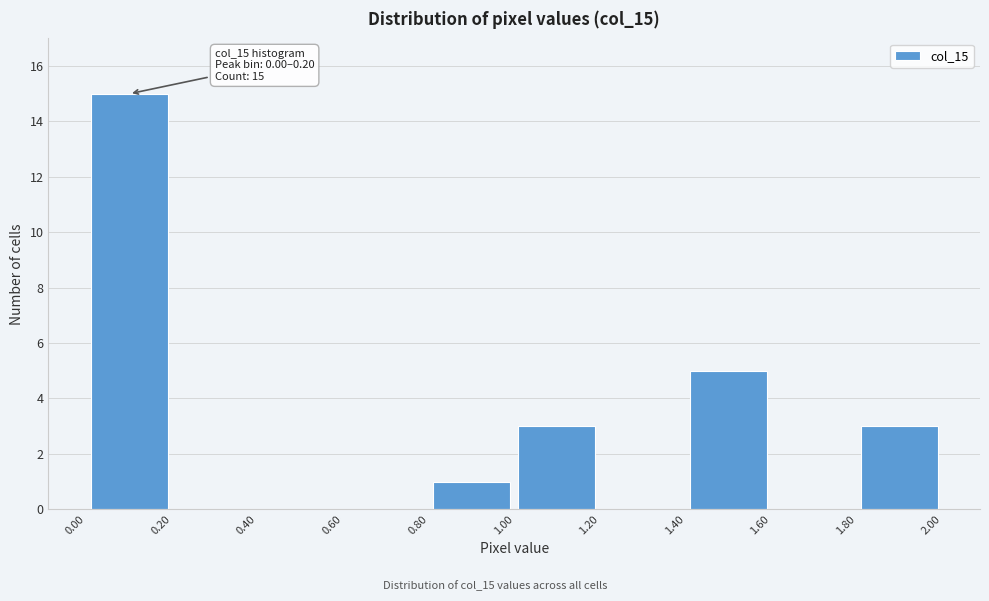

Which range on the x-axis has the tallest bar?

0.00 to 0.20